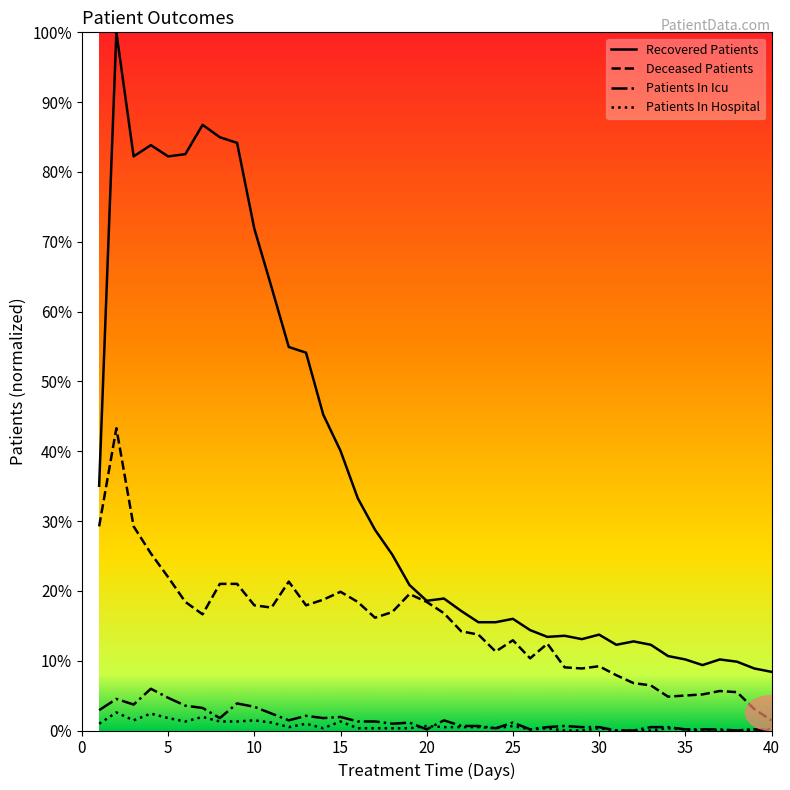

True or false: Patients In Hospital and Recovered Patients cross at least once.

False